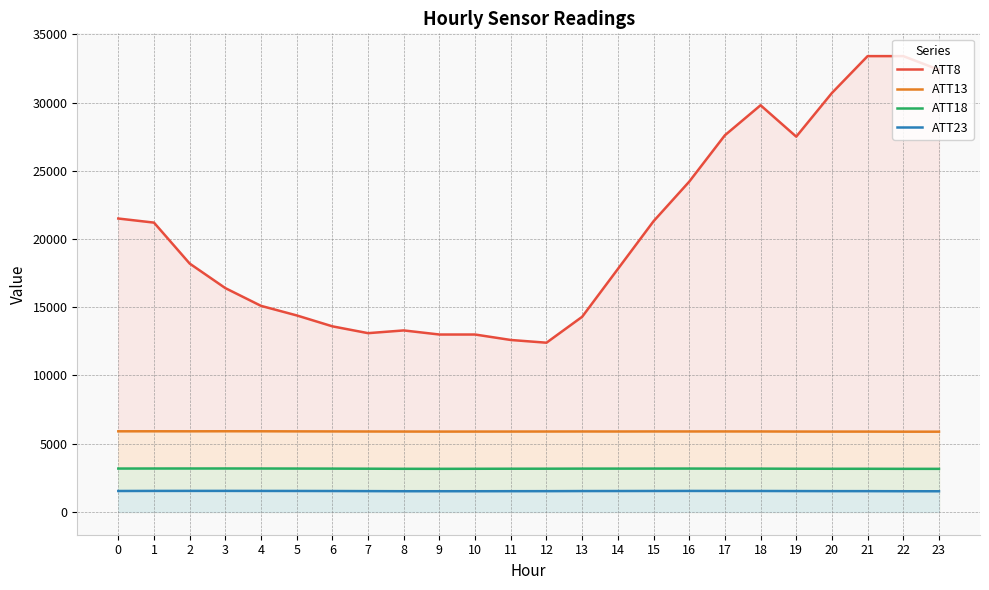

Is it true that ATT18 equals 3177.8 at 16?

True